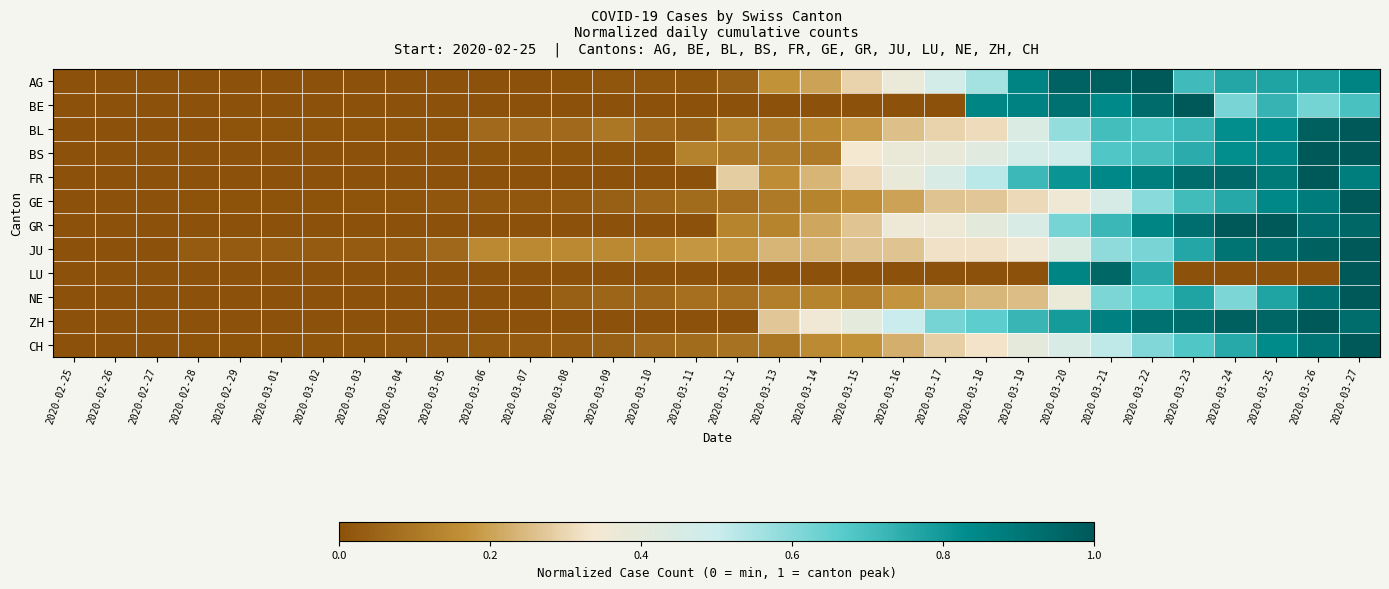

At which category does the chart reach its peak across all series?

2020-03-22